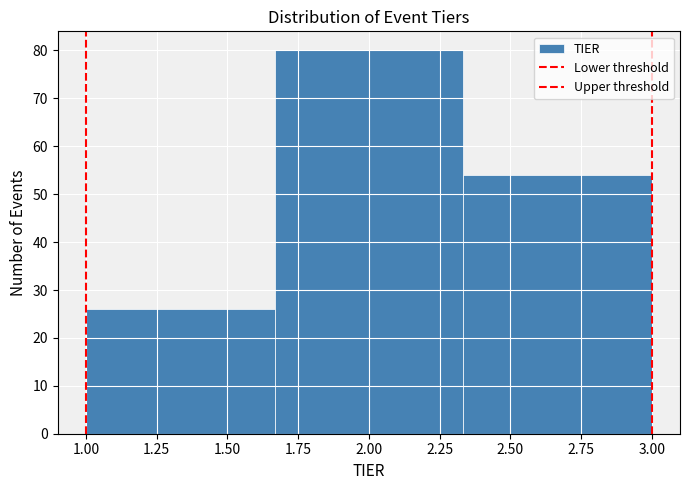

What is the height of the bar covering 1.00 to 1.65 on the x-axis? Neither the bar edges nor the heights are printed on the chart, so give them approximately, as read against the axes.

26